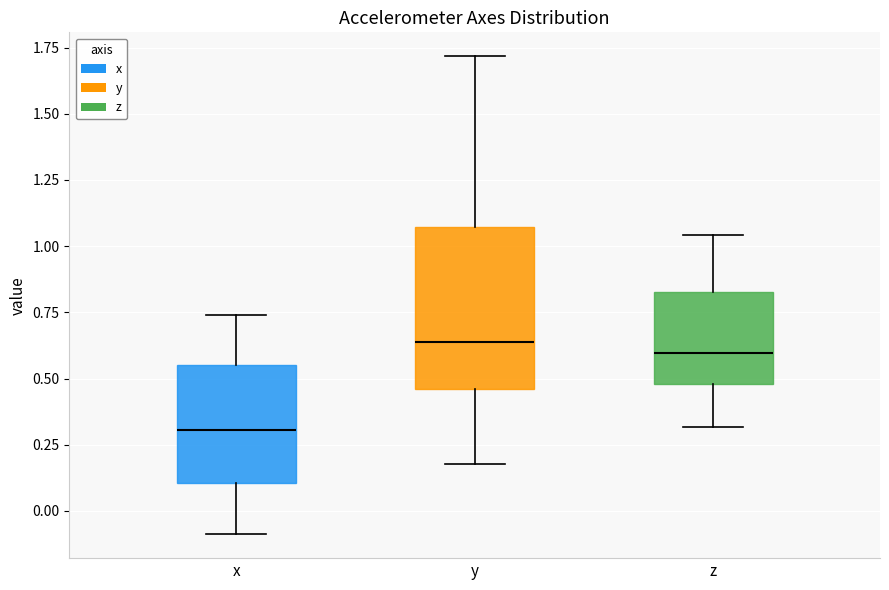

Reading left to right, transcribe this box plot: for each box, give where its median line is, the range the box spans, and where its two whiskers end, as read against the y-axis. The values are not printed on the chart, so give them approximately, as read against the axis.

x: median 0.30, box 0.10 to 0.55, whiskers -0.10 to 0.75
y: median 0.65, box 0.45 to 1.05, whiskers 0.20 to 1.70
z: median 0.60, box 0.50 to 0.85, whiskers 0.30 to 1.05